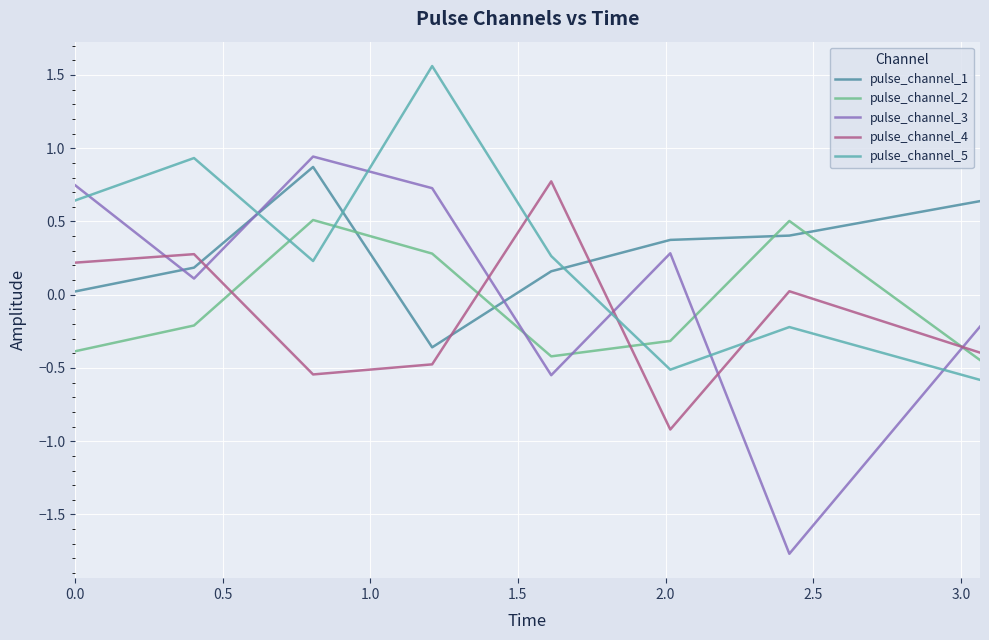

What are all the series names shown in the legend?

pulse_channel_1, pulse_channel_2, pulse_channel_3, pulse_channel_4, pulse_channel_5